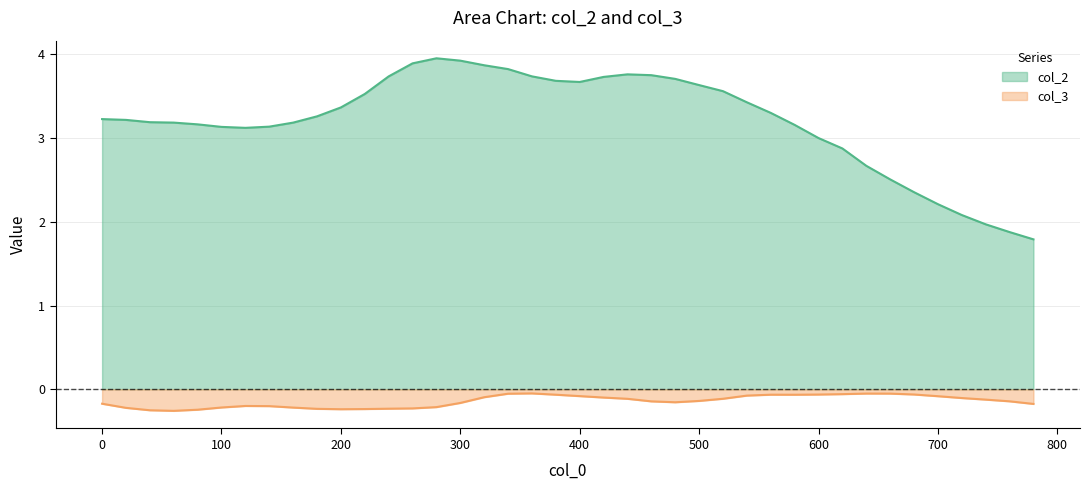

What is the sum of the col_2 values at 500 and 780?

5.4